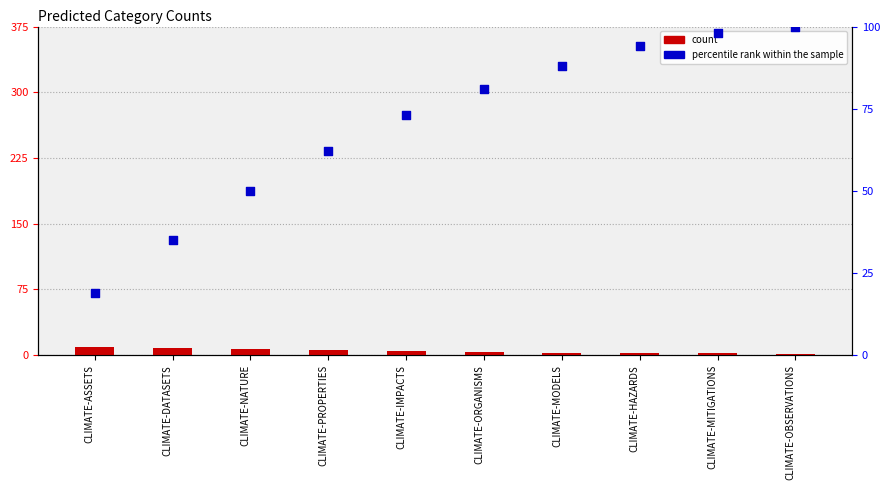

Which series contains the lowest Y value?

count